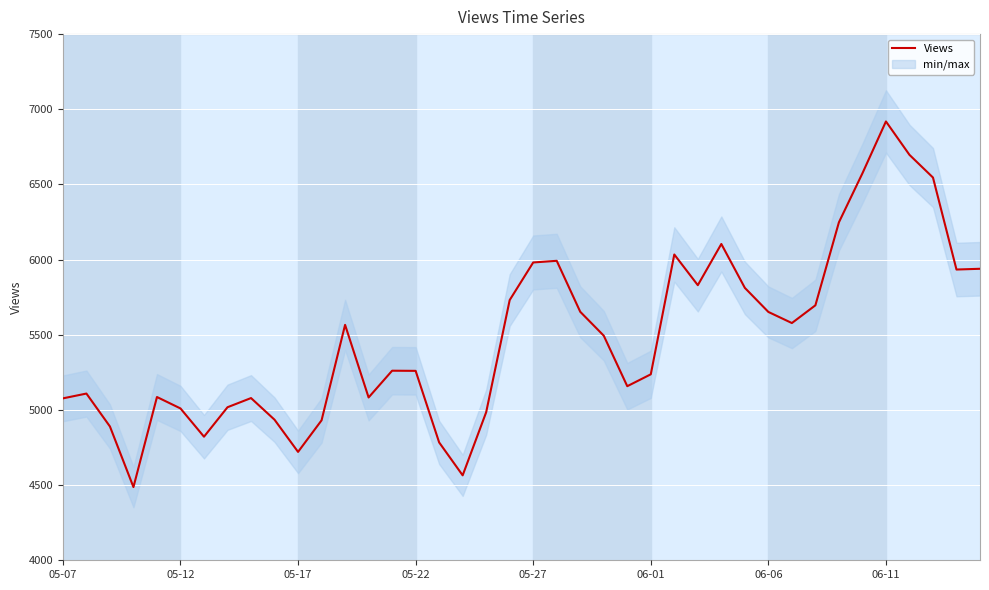

Count the number of values greater than 5494.

19